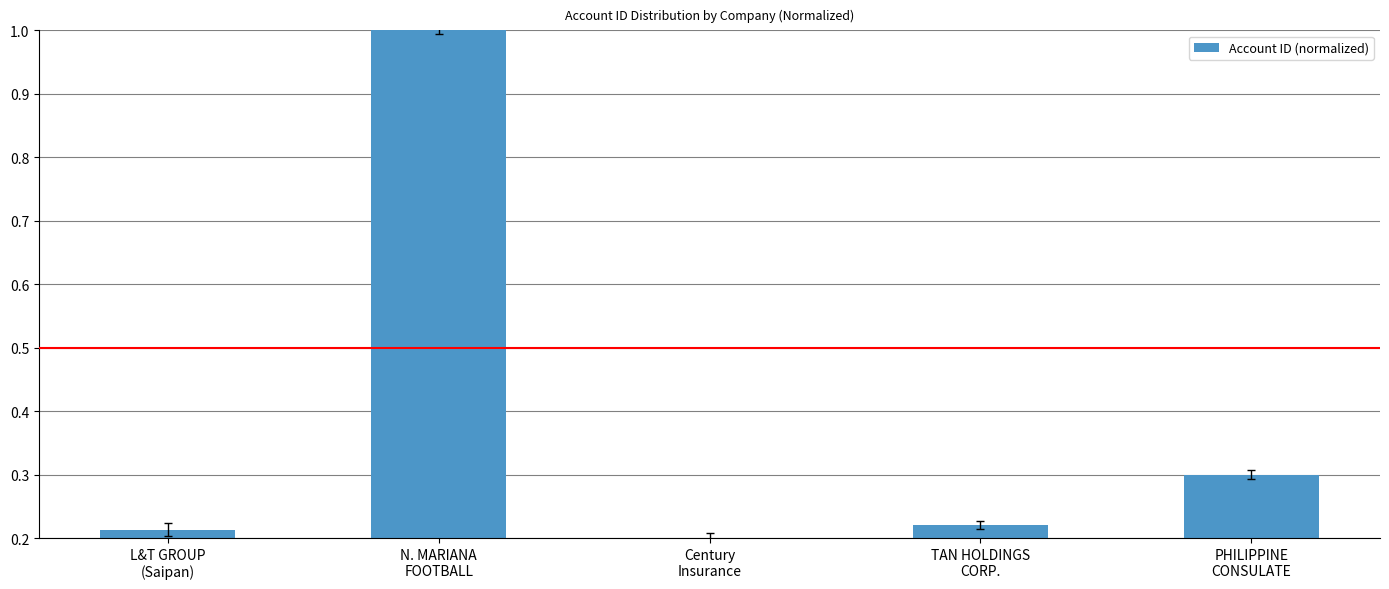

Between Century
Insurance and PHILIPPINE
CONSULATE, which is larger?

PHILIPPINE
CONSULATE